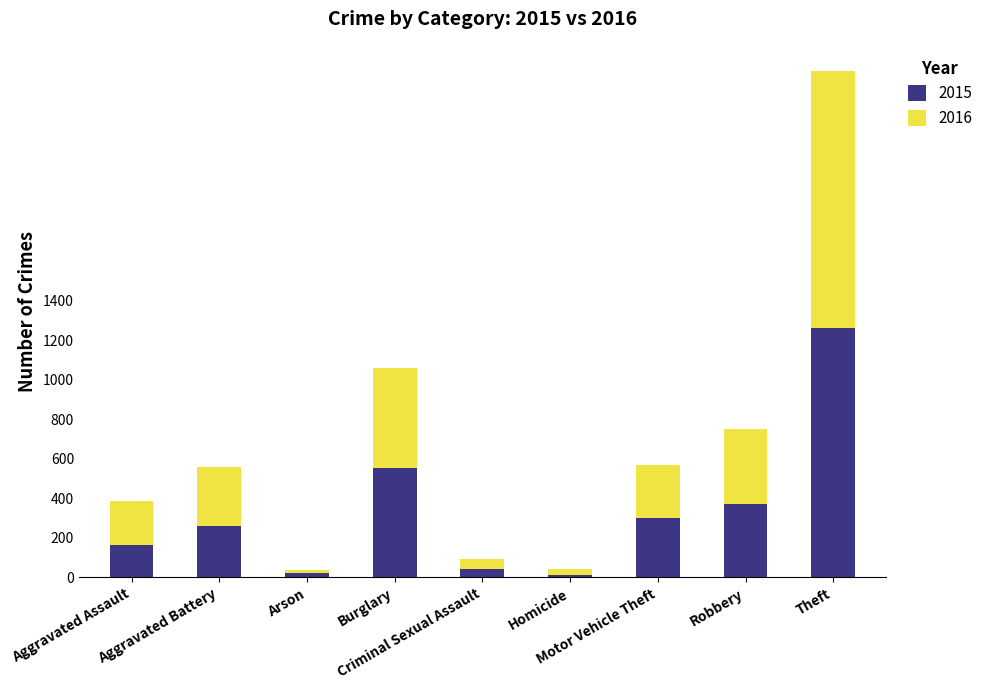

The value of 2015 at Motor Vehicle Theft is 299. True or false?

True